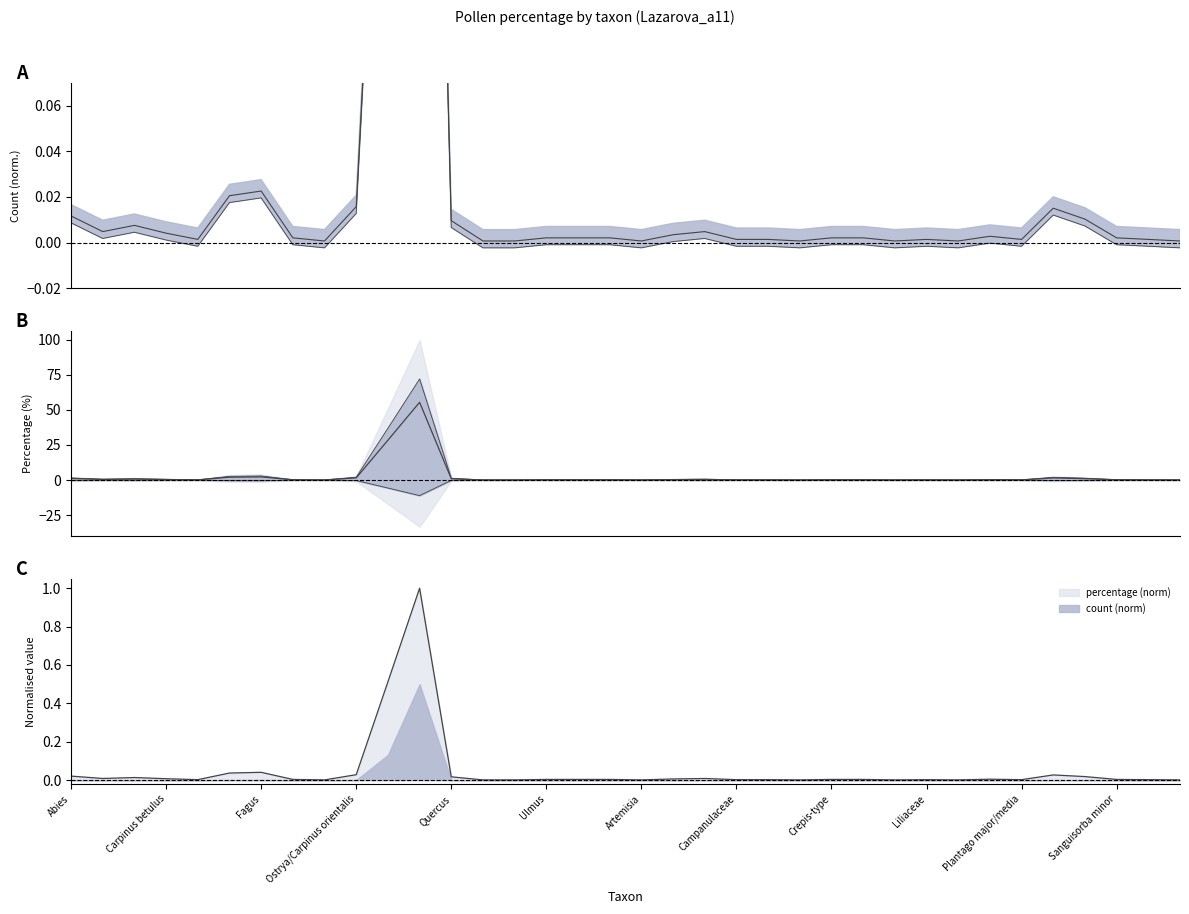

Rank the series by their average value, from highest to lowest.

percentage, count_norm